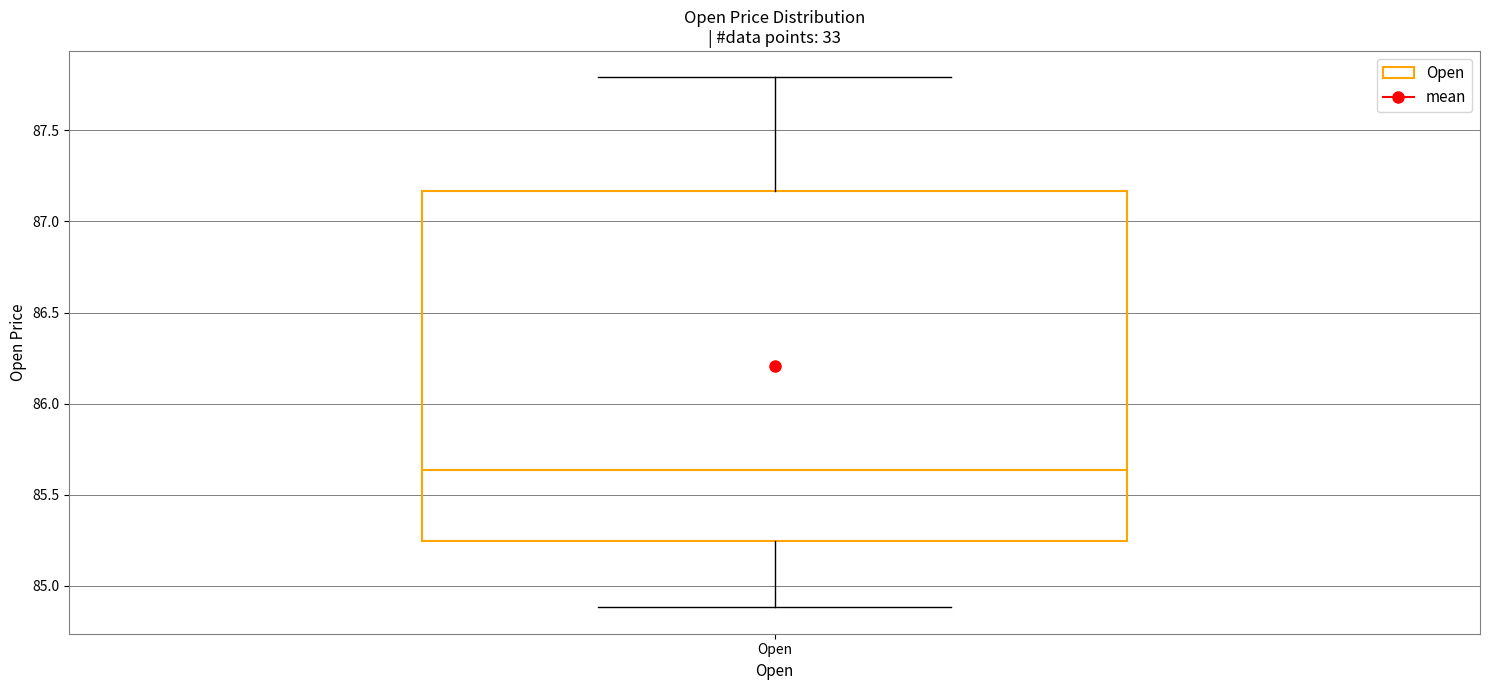

Where does the upper whisker of the box for Open end on the y-axis? The values are not printed on the chart, so give them approximately, as read against the axis.

87.80